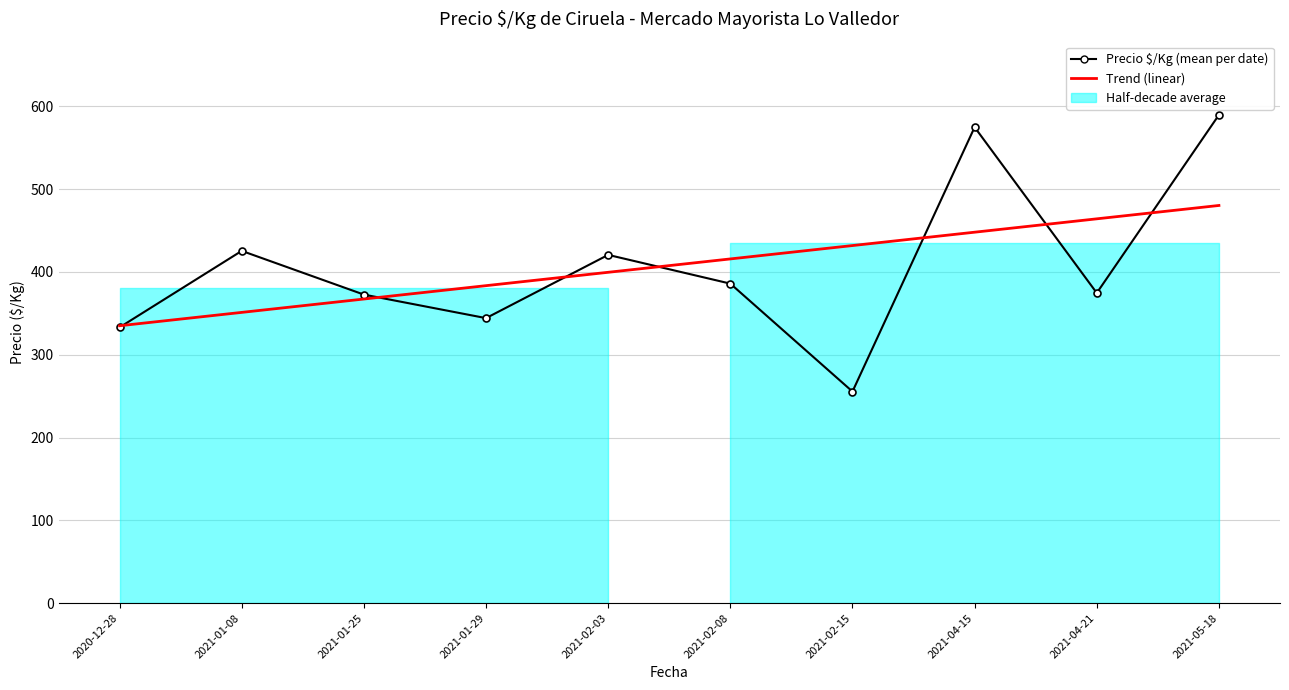

At which label does Precio $/Kg (mean per date) first exceed 385?

2021-01-08